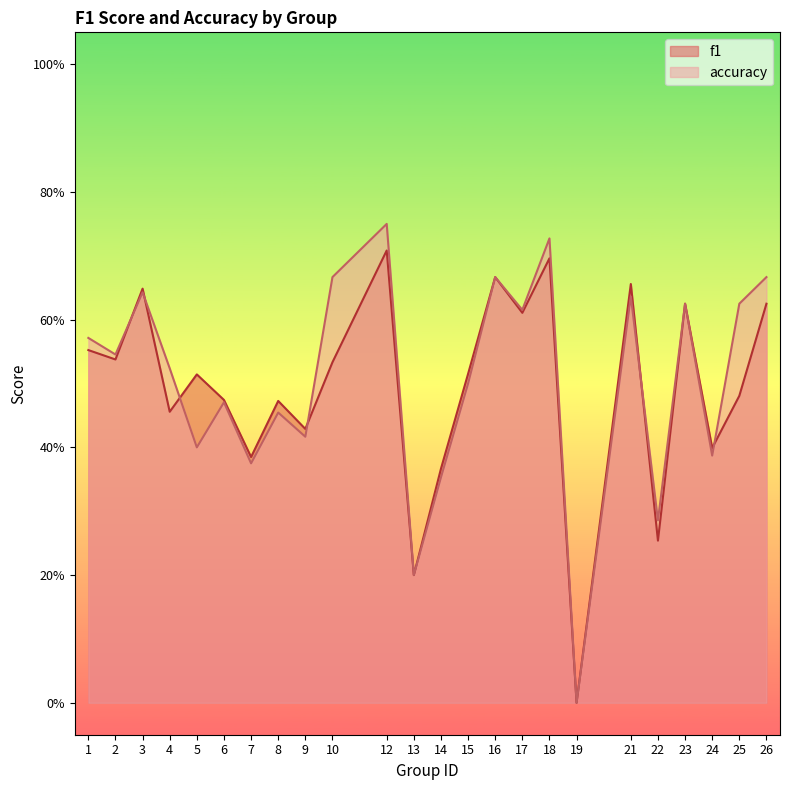

Is the value of f1 at 2 greater than the value of accuracy at 26?

No